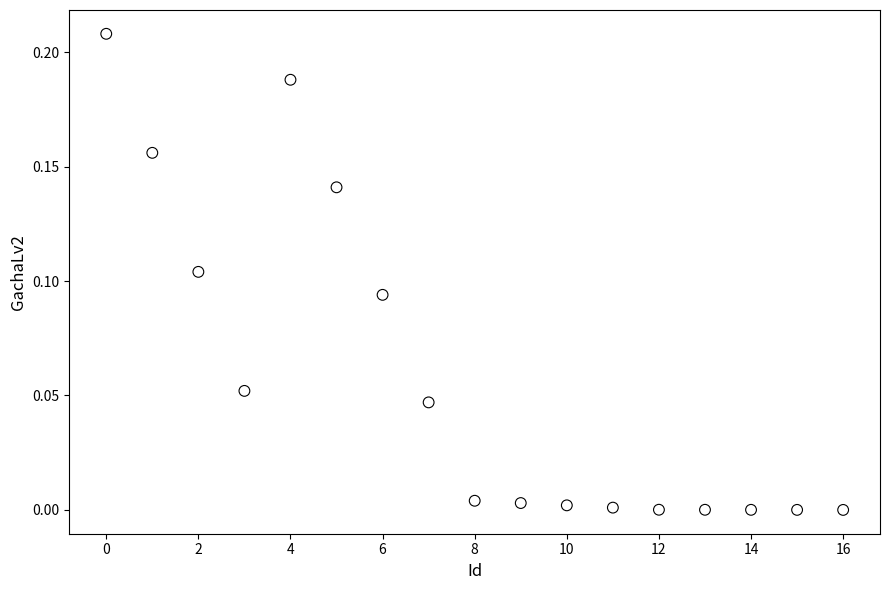

Count the number of points in this scatter plot.

17